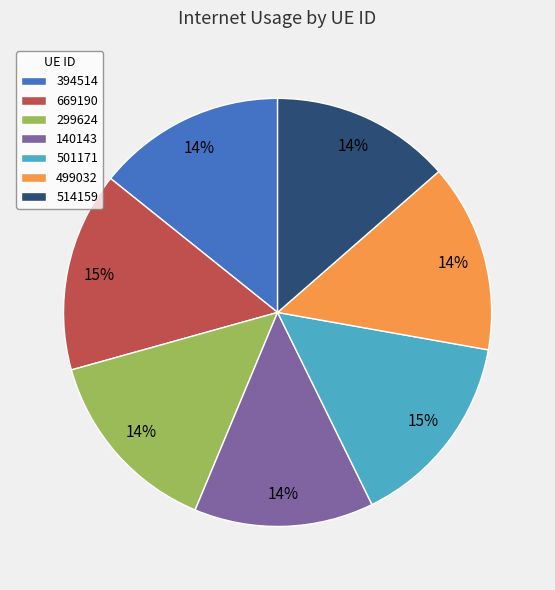

What percentage is the 499032 slice, to the nearest percent?

14%